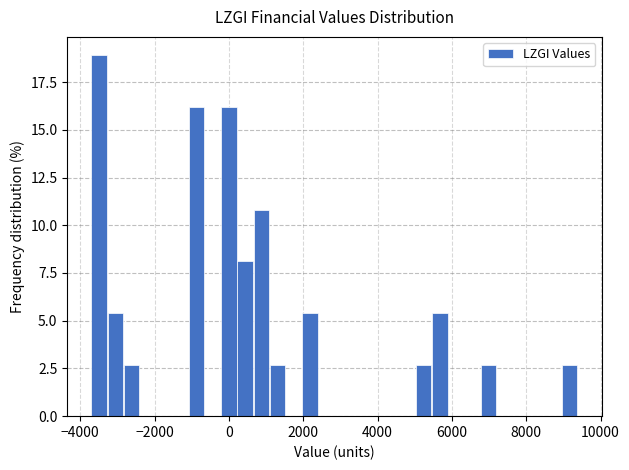

Around what value on the x-axis is the tallest bar? Give the approximate position of its centre, as read against the axis.

-3400